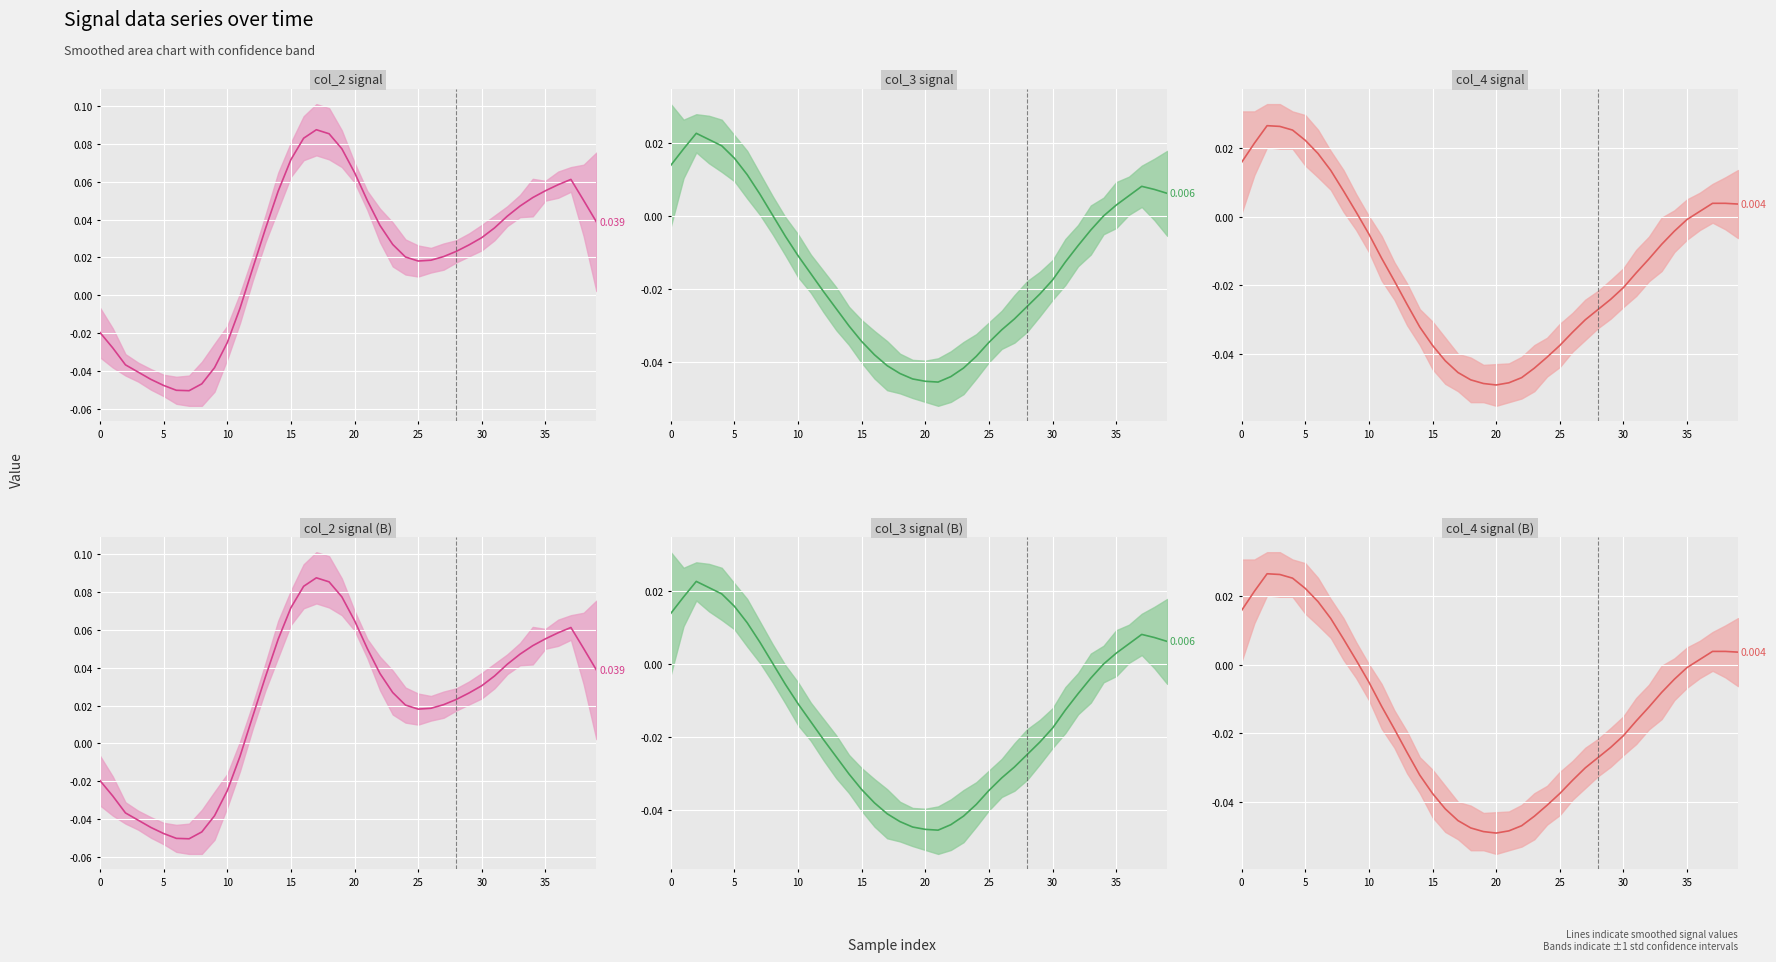

Where is the first local minimum for col_4?

20